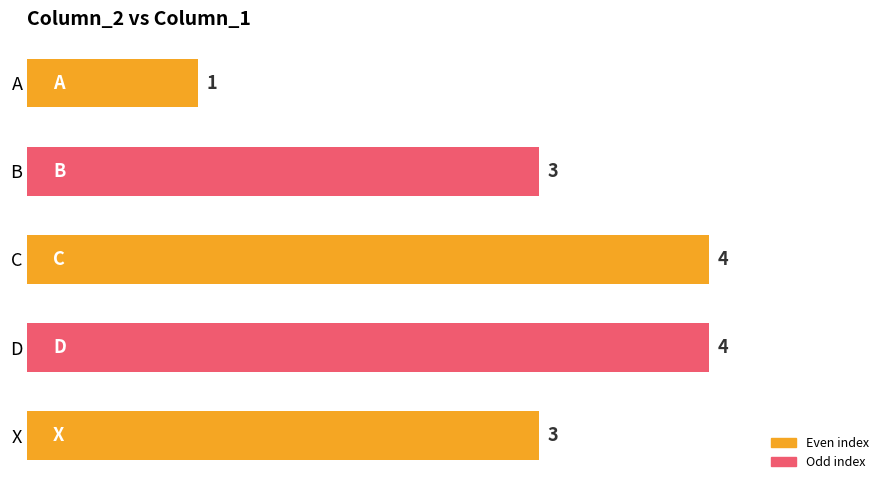

What is the sum of all values?

15